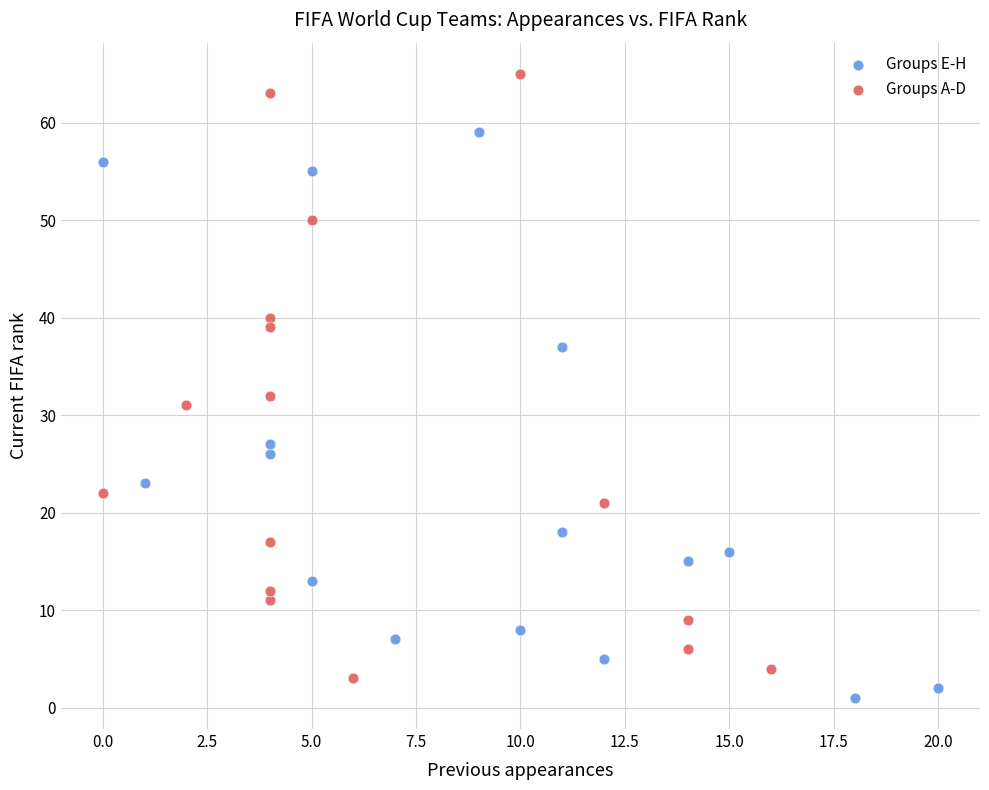

Which series reaches the maximum Y coordinate?

Groups A-D